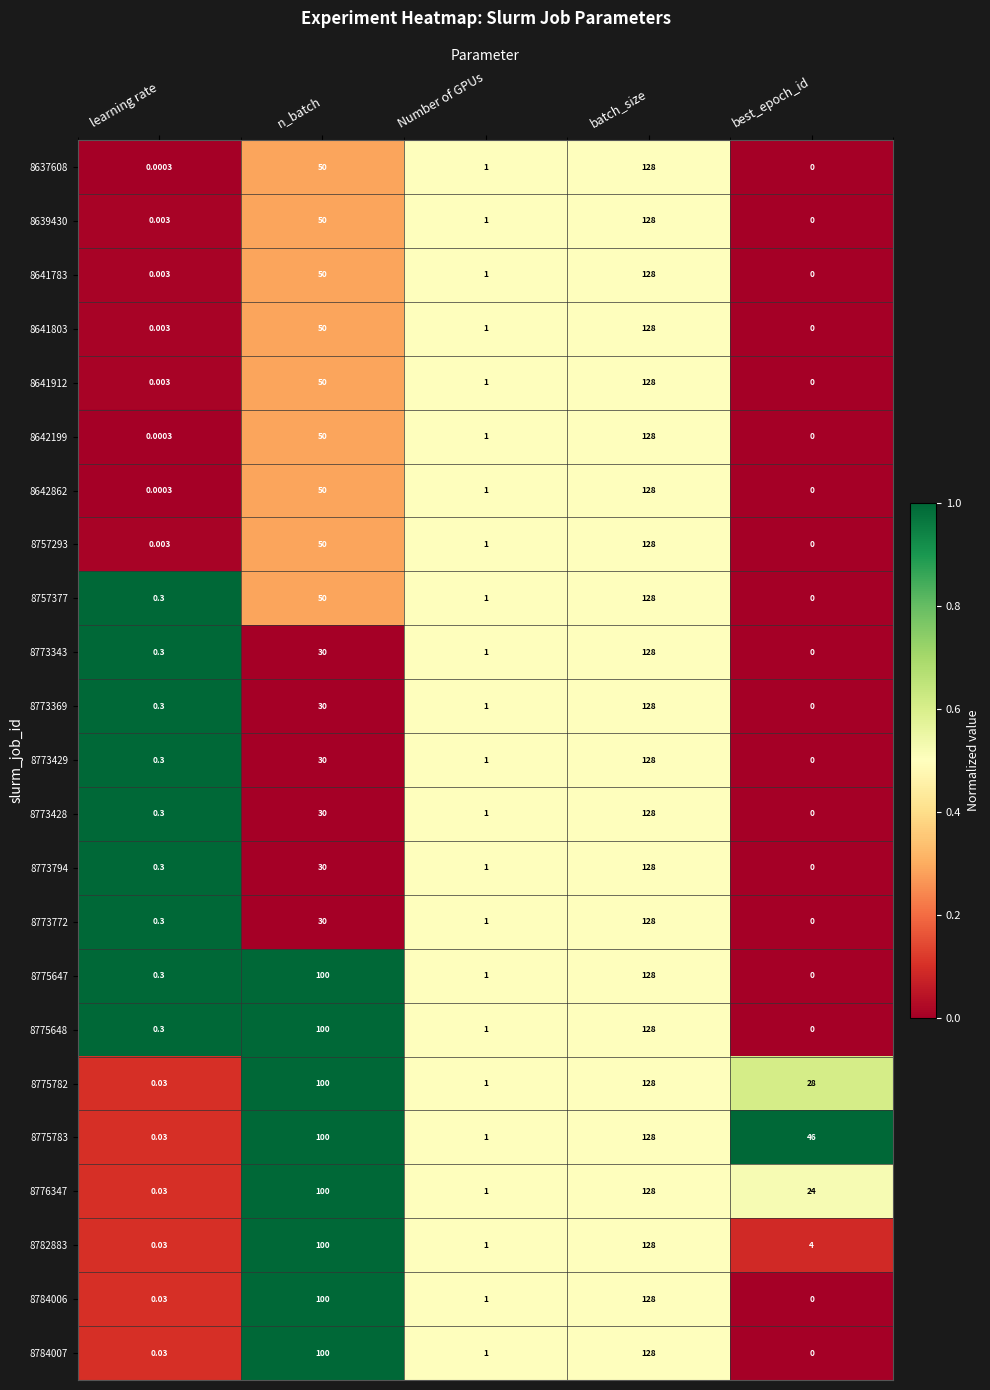

Where is 8641783 nearest to the value 64?

n_batch